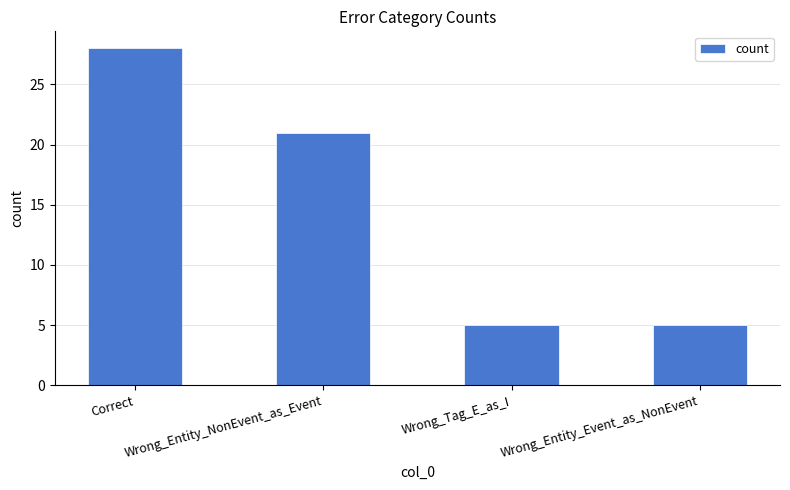

What is the maximum value shown in the chart?

28